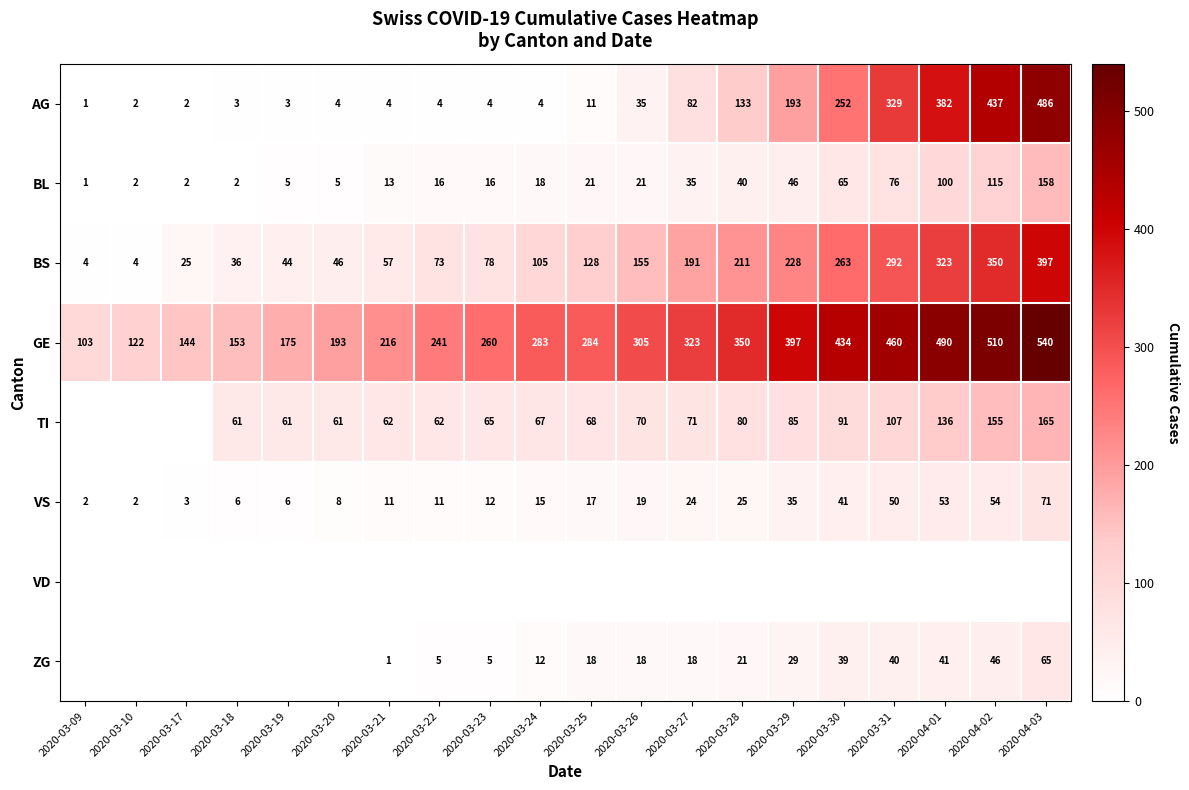

What is the sum of the GE values at 2020-03-17 and 2020-03-25?

428